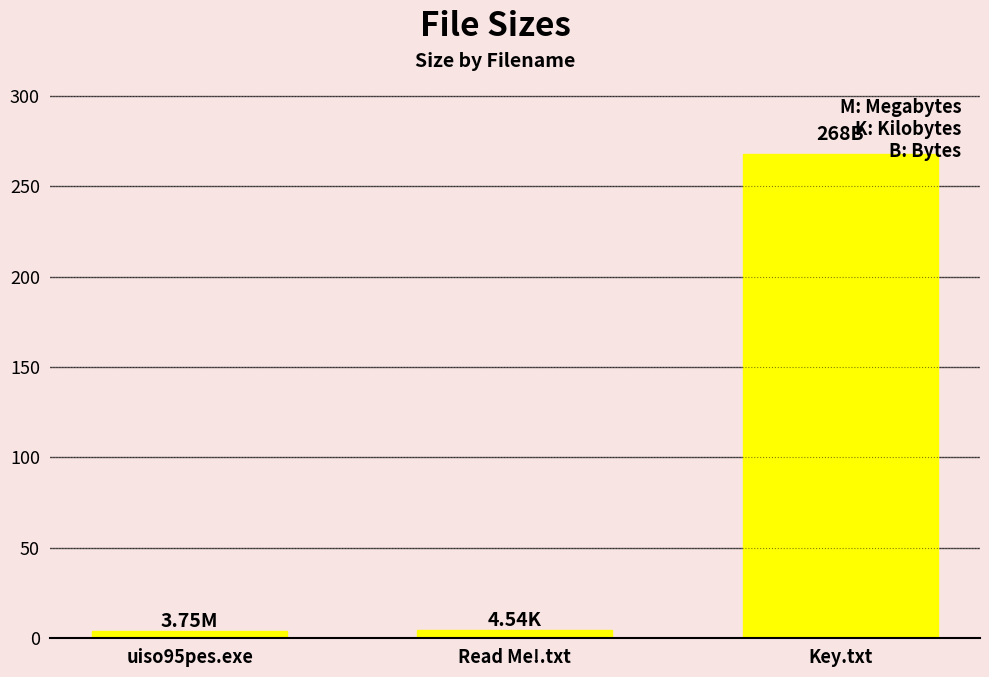

At which label is the value closest to 135?

Read Me!.txt